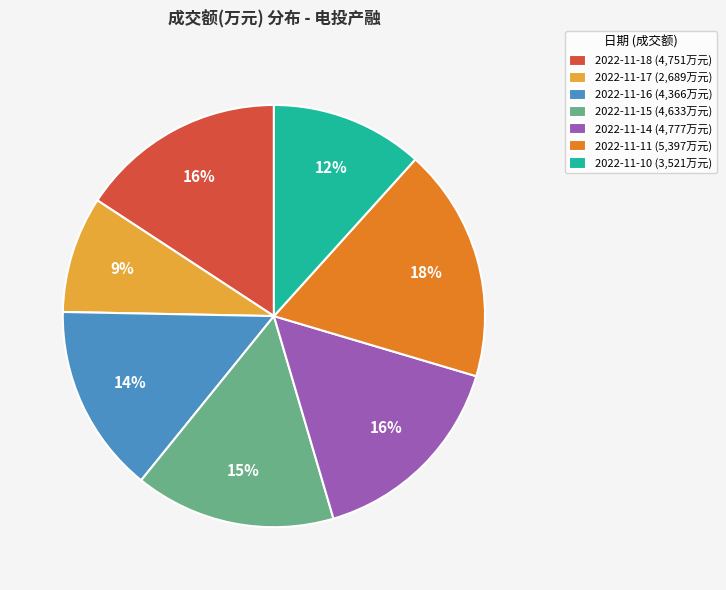

Is the sum of 2022-11-18 (4,751万元) and 2022-11-11 (5,397万元) greater than half?

No